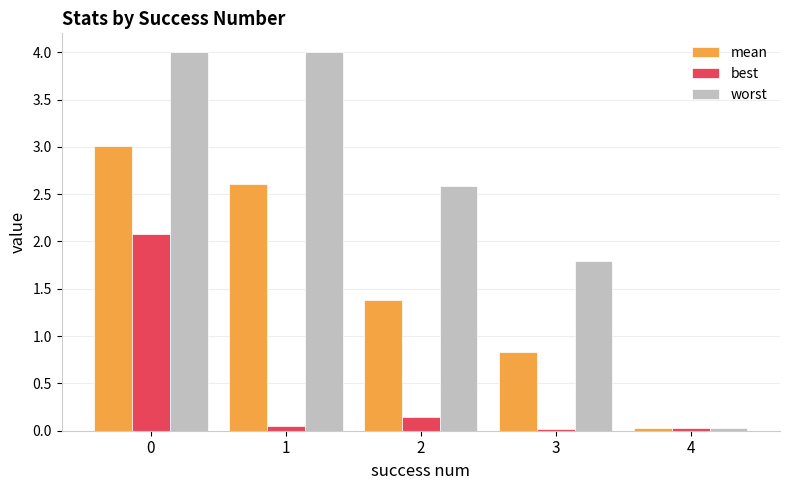

What are all the series names shown in the legend?

mean, best, worst